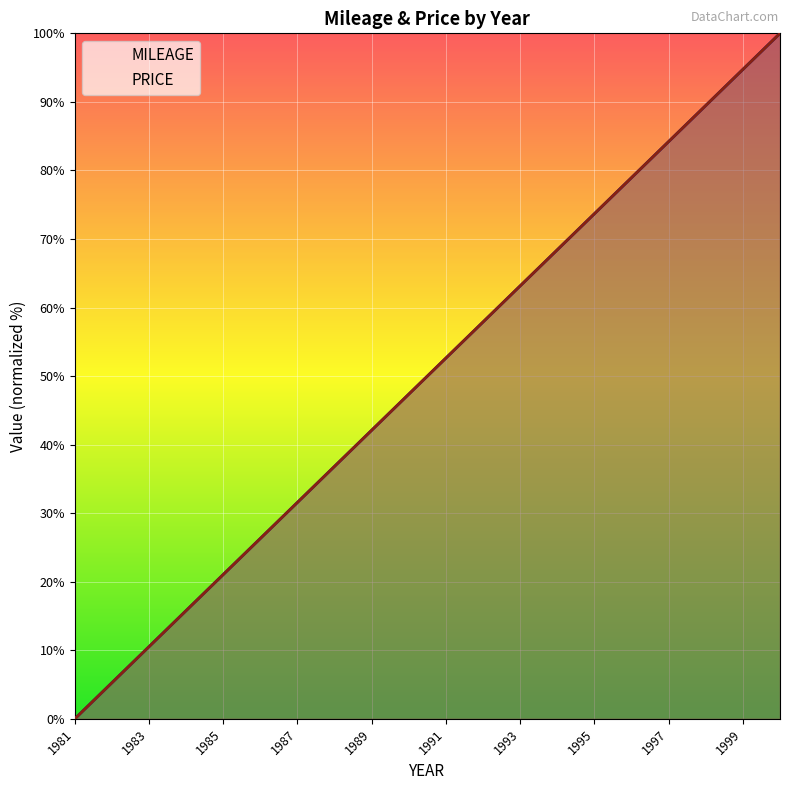

Is the value of MILEAGE at 1999 greater than the value of PRICE at 1994?

Yes